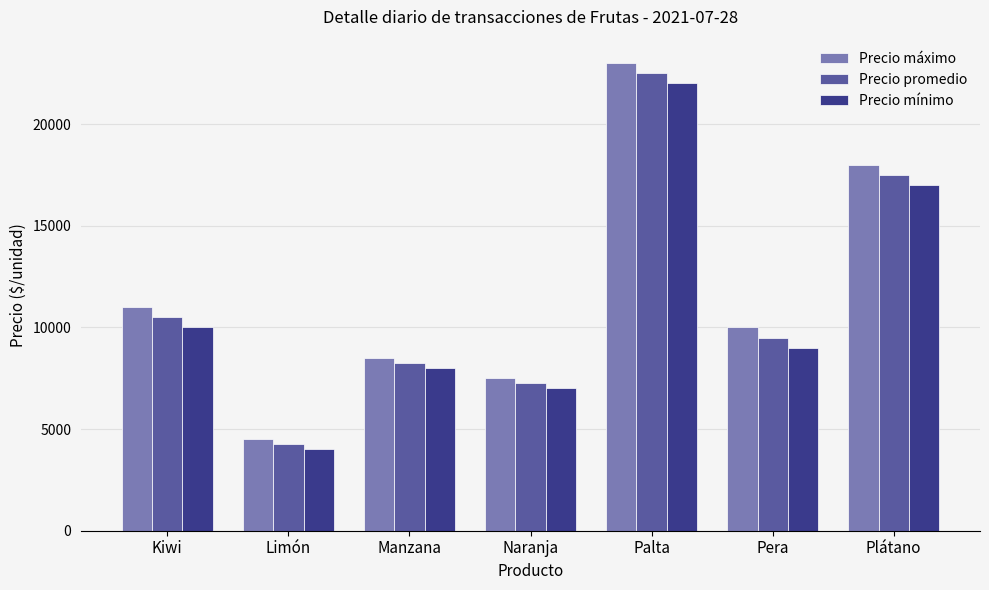

The Precio máximo series shows 4500 at Limón. True or false?

True